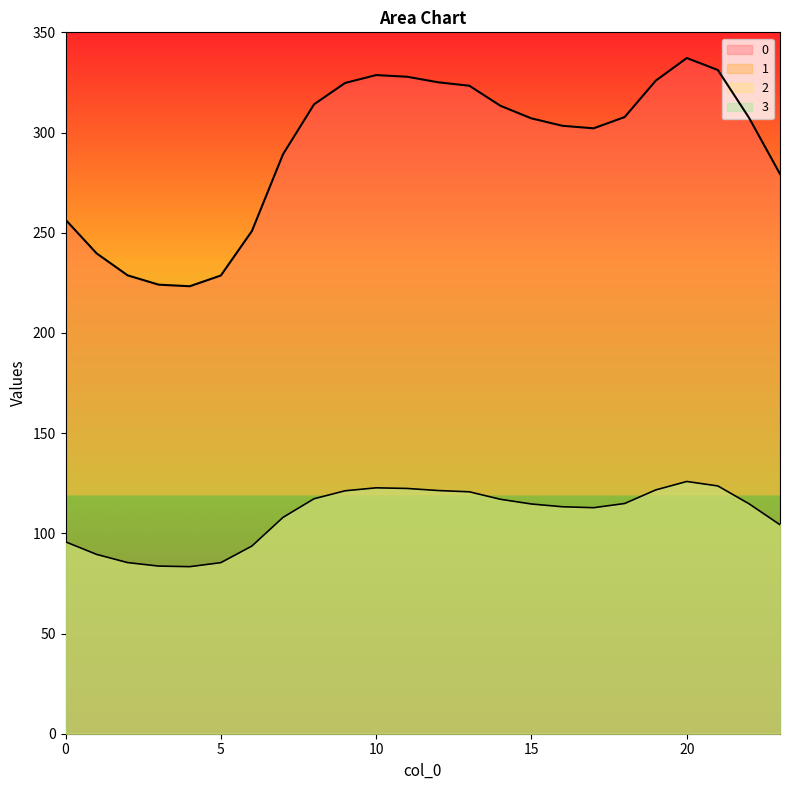

What is the value of the 1 point at the 24th from the left?

104.3